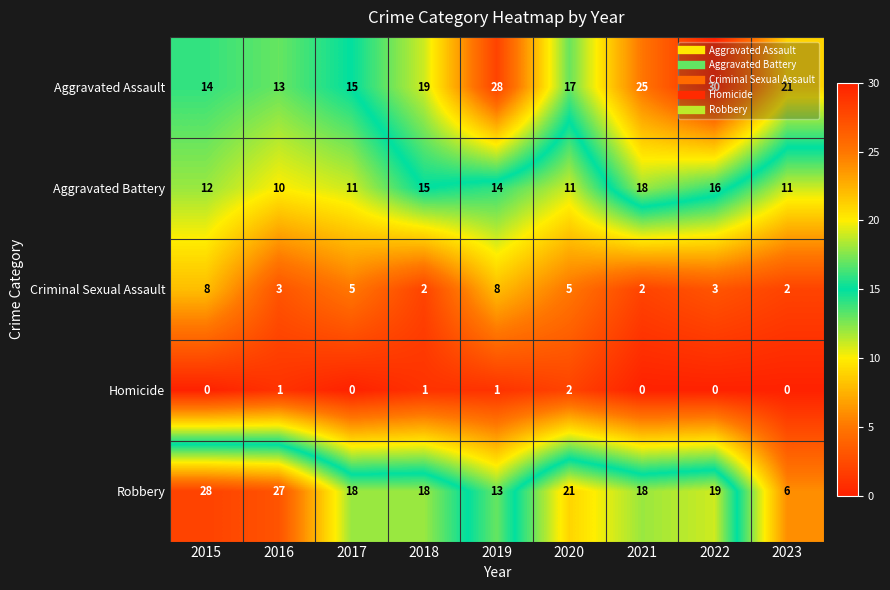

Which series has the largest total across all categories?

Aggravated Assault